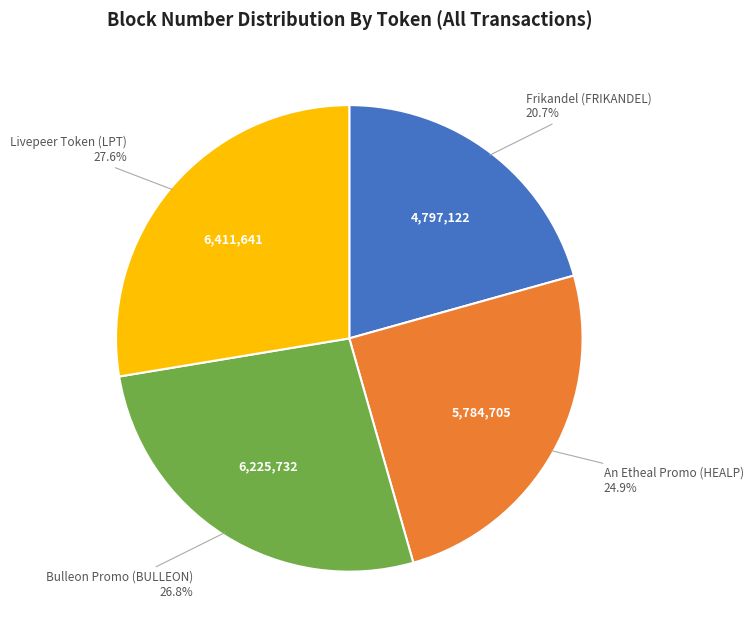

Is there any slice that represents more than half of the pie?

No